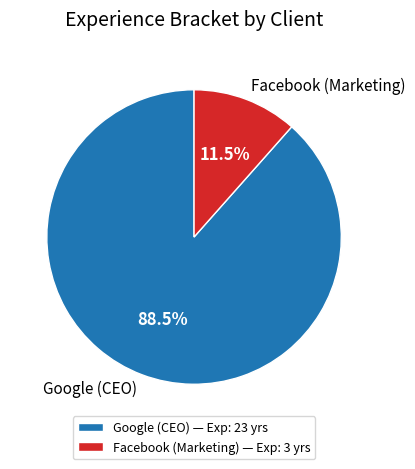

Is it true that Google (CEO) is 80% of the pie?

False